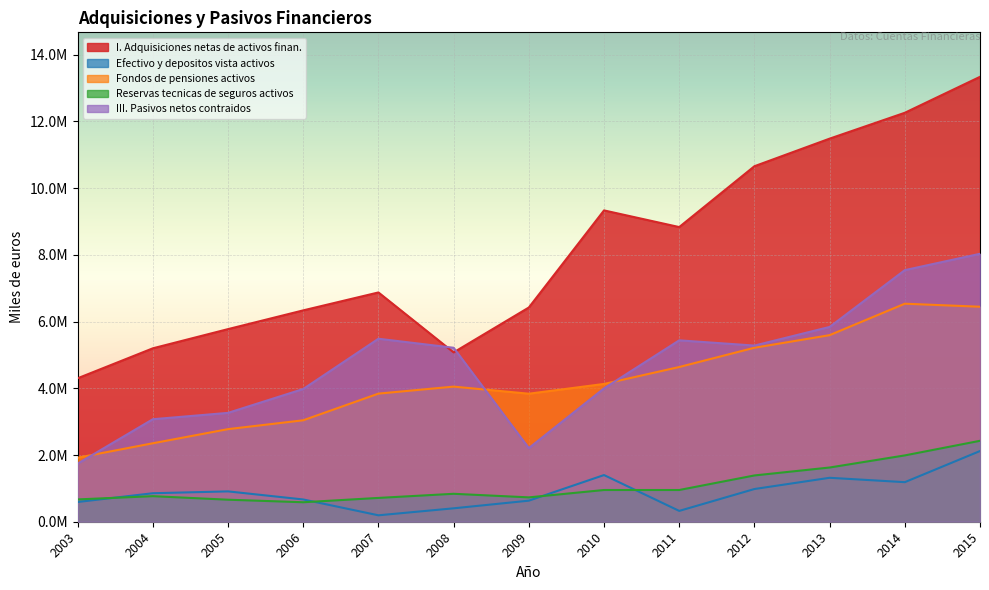

List the labels in order of Reservas tecnicas de seguros activos value, largest first.

2015, 2014, 2013, 2012, 2010, 2011, 2008, 2004, 2009, 2007, 2003, 2005, 2006